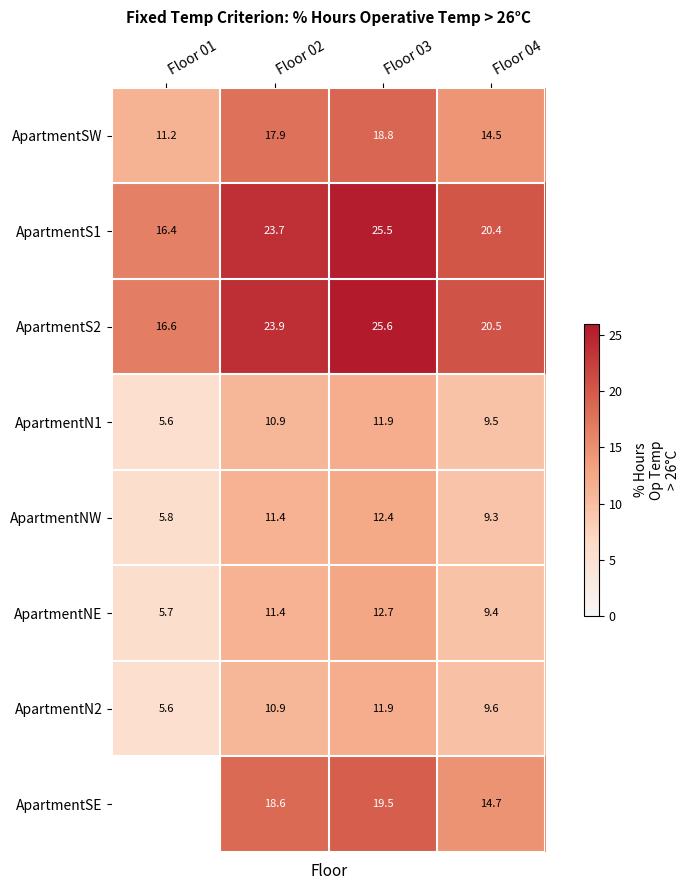

At Floor 04, list the series in order from smallest to largest.

ApartmentNW, ApartmentNE, ApartmentN1, ApartmentN2, ApartmentSW, ApartmentSE, ApartmentS1, ApartmentS2